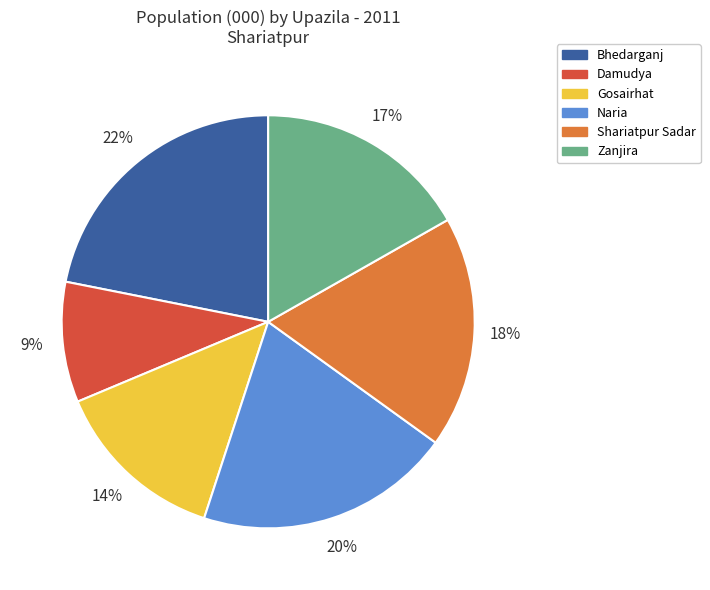

True or false: Zanjira accounts for 17% of the total.

True